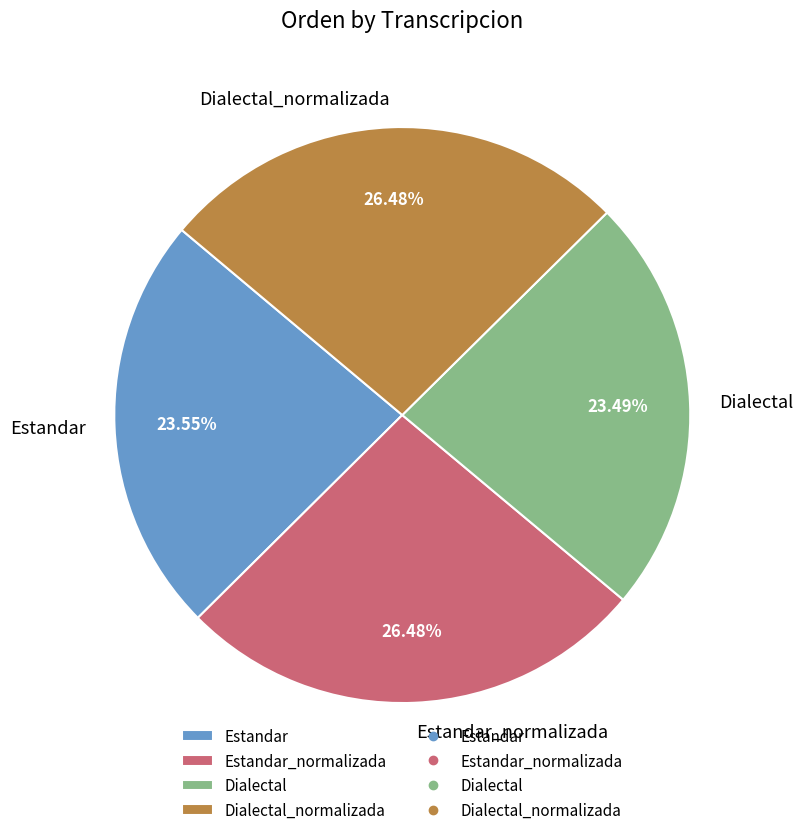

What percentage do Dialectal and Dialectal_normalizada together represent?

50.0%